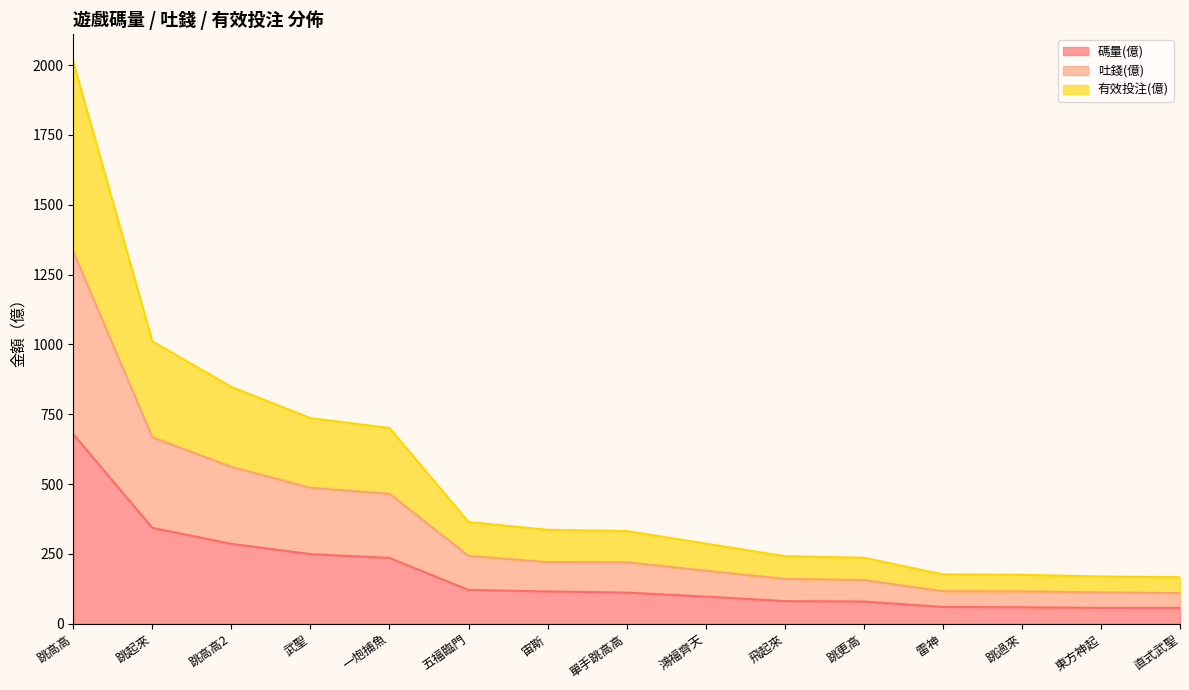

True or false: 碼量(億) and 吐錢(億) cross at least once.

False